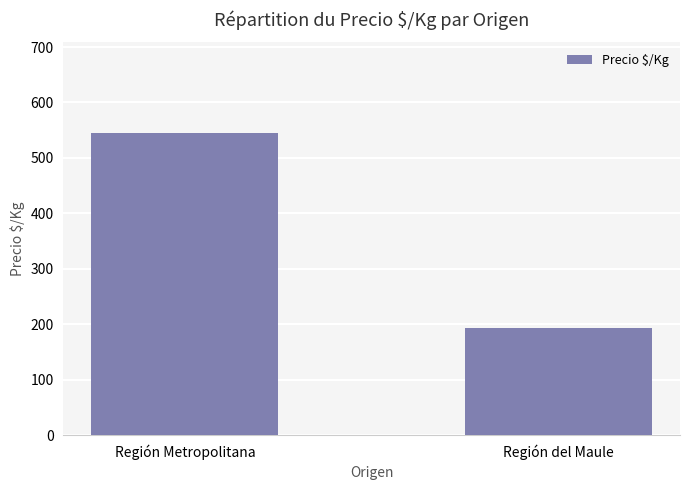

Reading left to right, extract all data points from this chart.

Región Metropolitana=545	Región del Maule=194